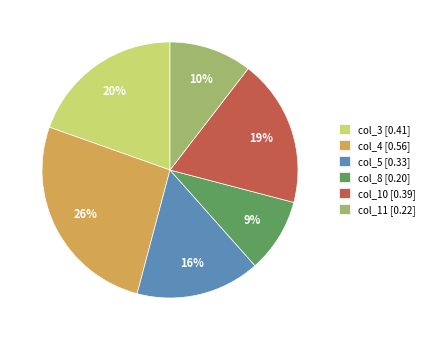

How many slices are in this pie chart?

6